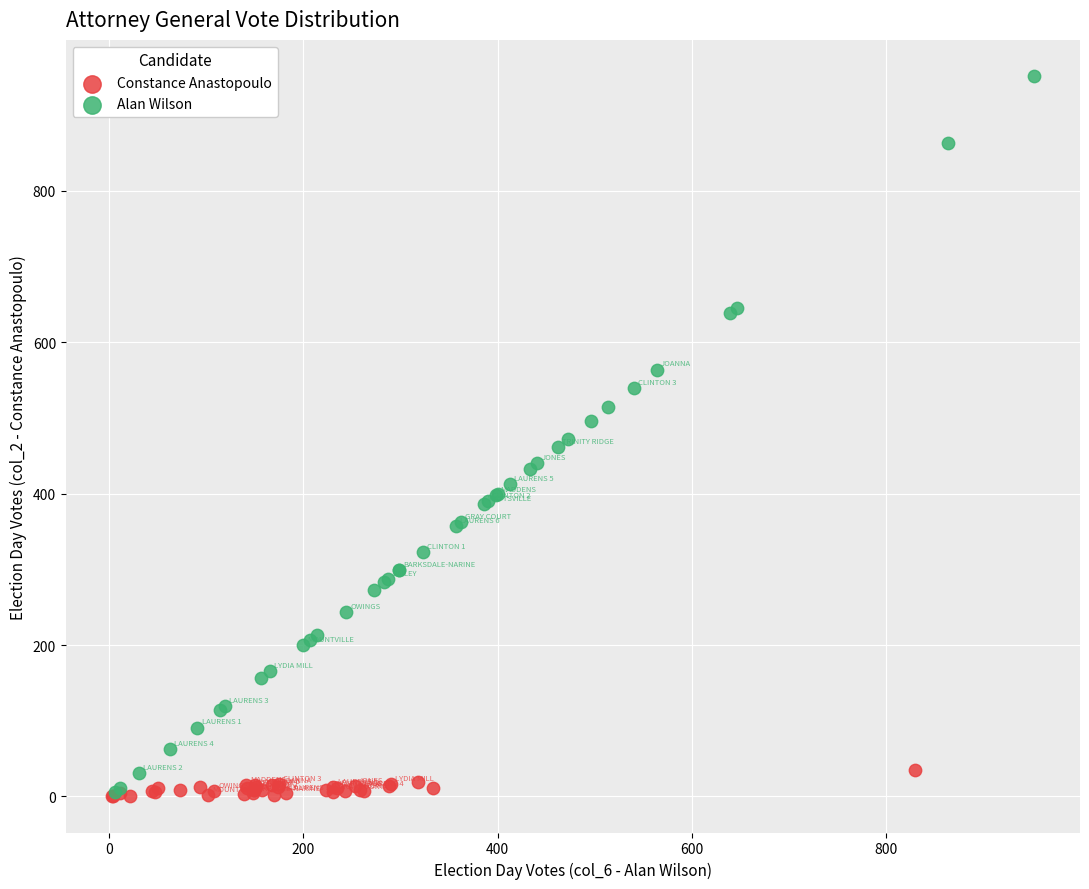

Which series has the largest Y range (max minus min)?

Alan Wilson